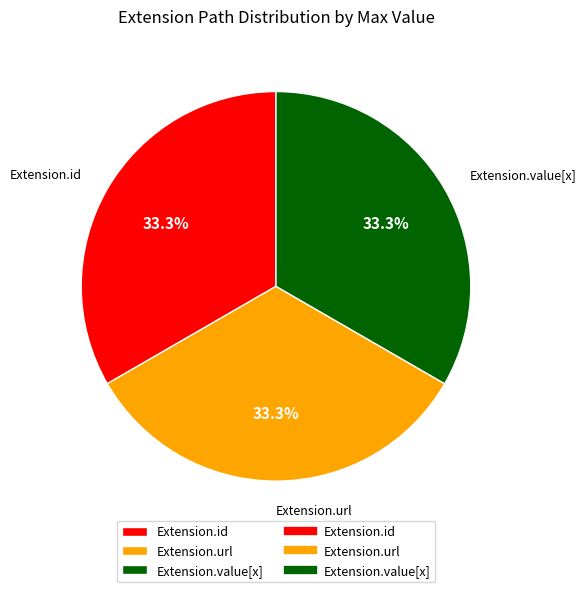

Is there any slice that represents more than half of the pie?

No